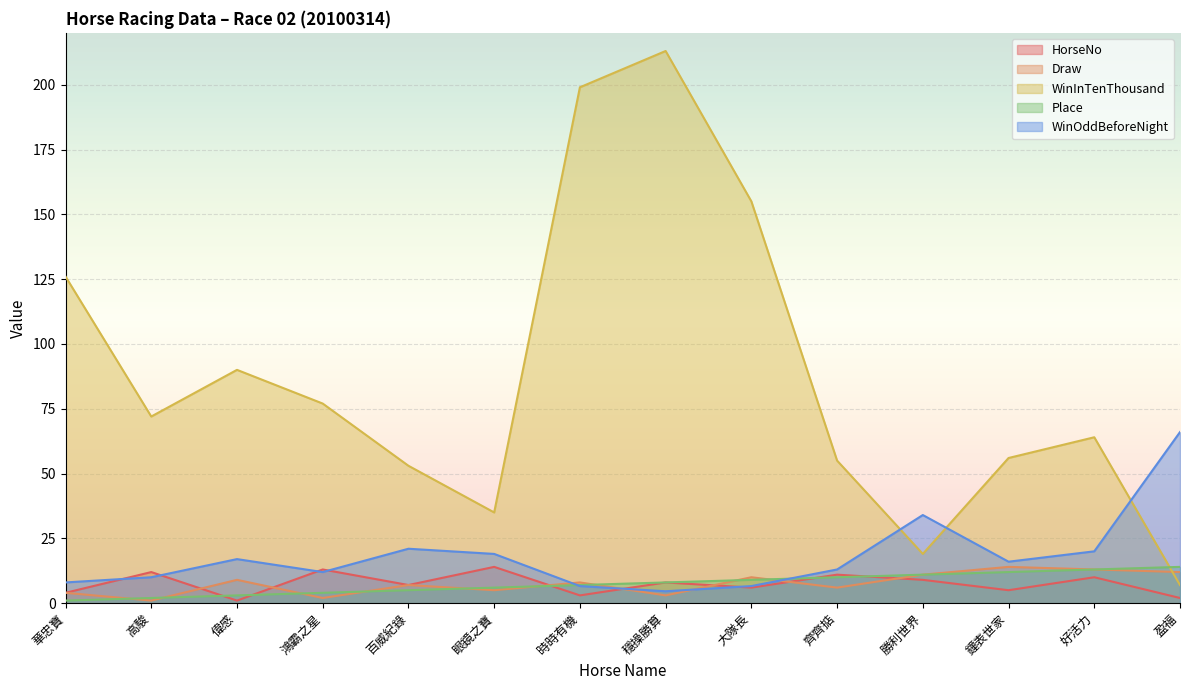

At 眼鏡之寶, list the series in order from smallest to largest.

Draw, Place, HorseNo, WinOddBeforeNight, WinInTenThousand